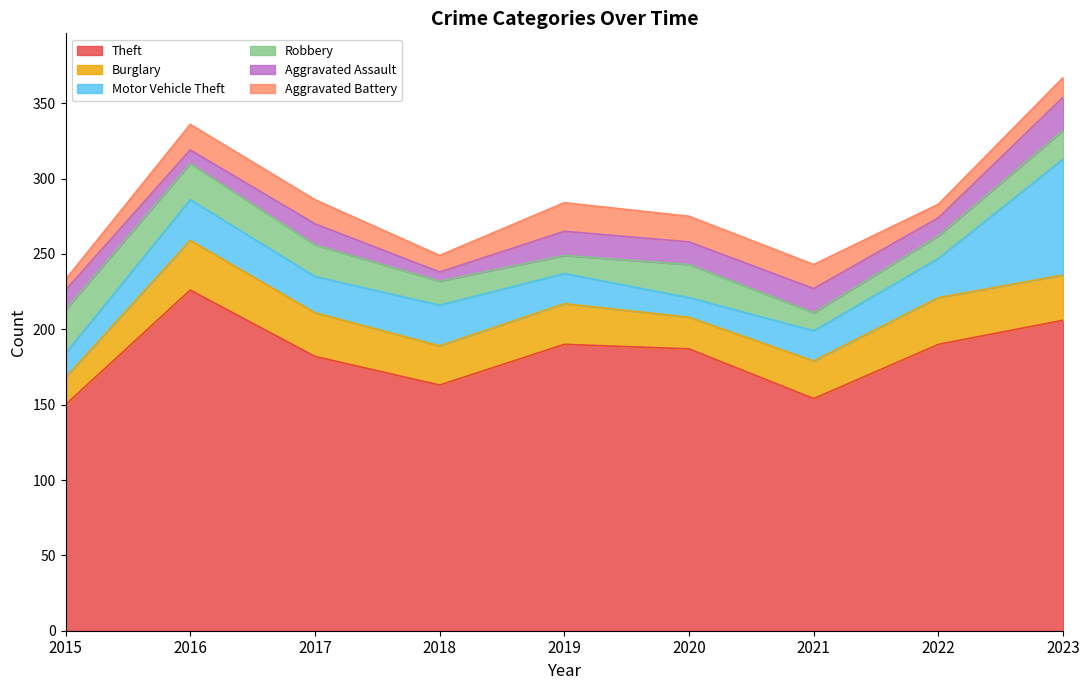

Reading left to right, extract all data points from this chart.

Theft: 2015=150	2016=226	2017=182	2018=163	2019=190	2020=187	2021=154	2022=190	2023=206
Burglary: 2015=18	2016=33	2017=29	2018=26	2019=27	2020=21	2021=25	2022=31	2023=30
Motor Vehicle Theft: 2015=16	2016=27	2017=24	2018=27	2019=20	2020=13	2021=20	2022=26	2023=77
Robbery: 2015=29	2016=24	2017=21	2018=16	2019=12	2020=22	2021=12	2022=15	2023=19
Aggravated Assault: 2015=13	2016=9	2017=14	2018=6	2019=16	2020=15	2021=16	2022=12	2023=22
Aggravated Battery: 2015=7	2016=17	2017=16	2018=11	2019=19	2020=17	2021=16	2022=9	2023=13